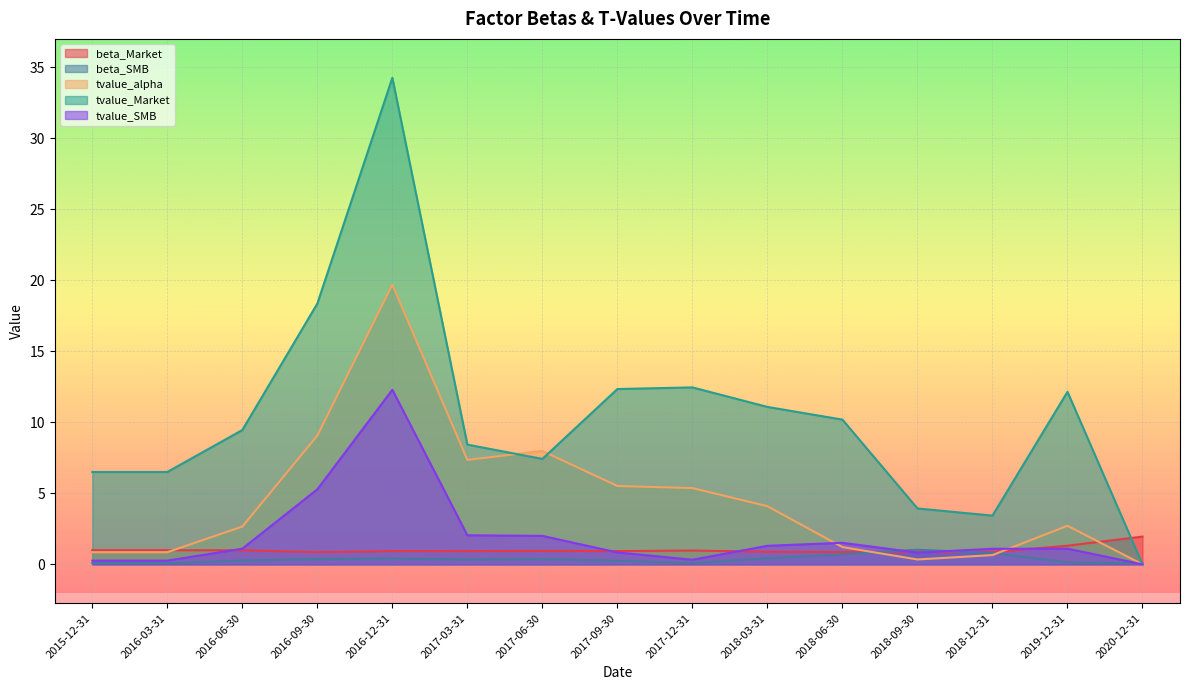

What is the average value of the beta_Market series?

1.0